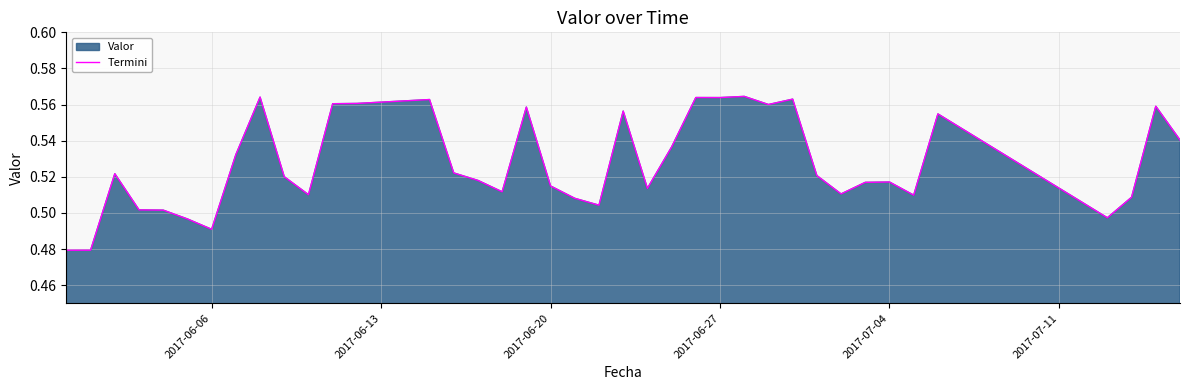

What is the smallest value displayed?

0.5